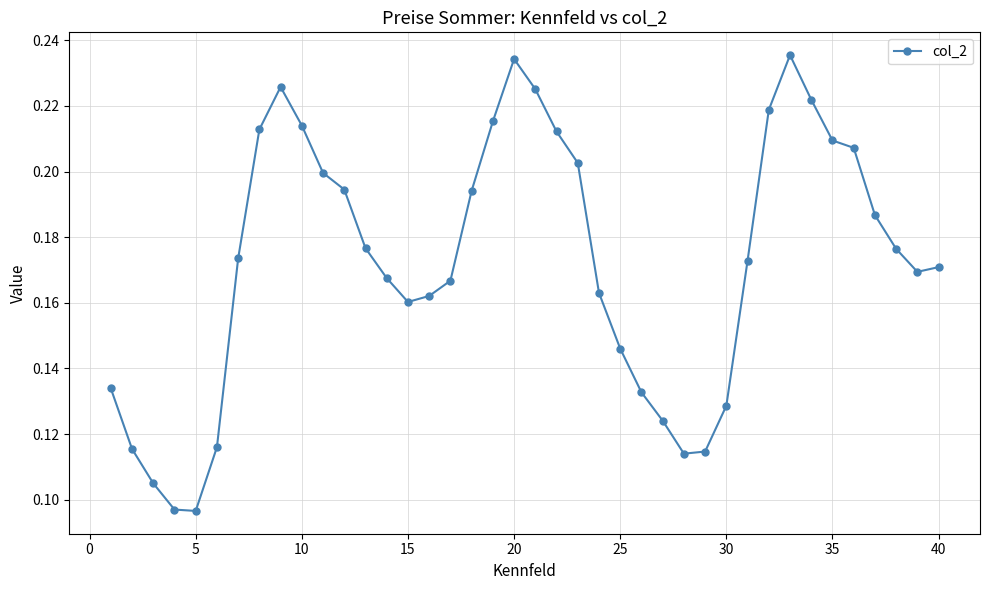

True or false: there are more than 1 points higher than both neighbors.

True